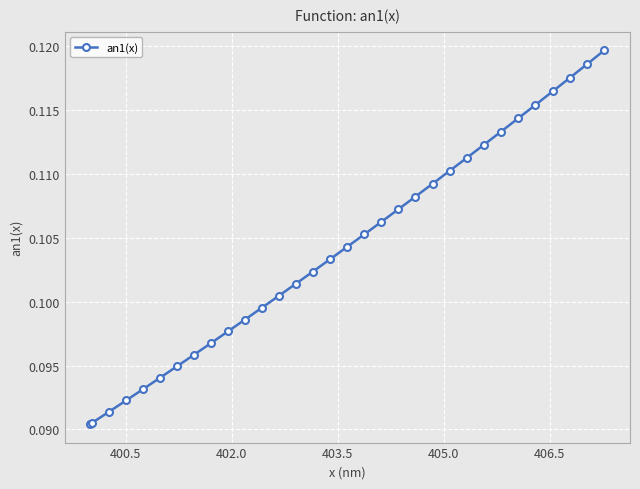

True or false: the data has more than 1 interior local peaks.

False